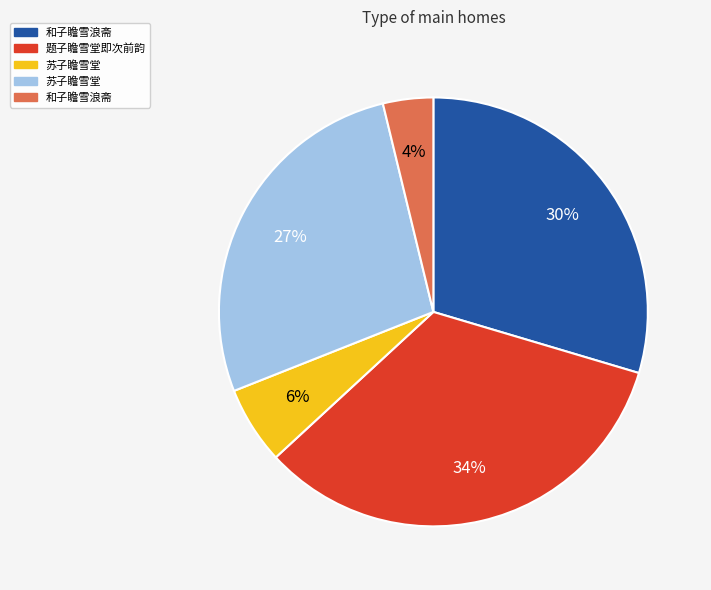

To the nearest percent, what is the difference between the largest and smallest slice percentages?

30%